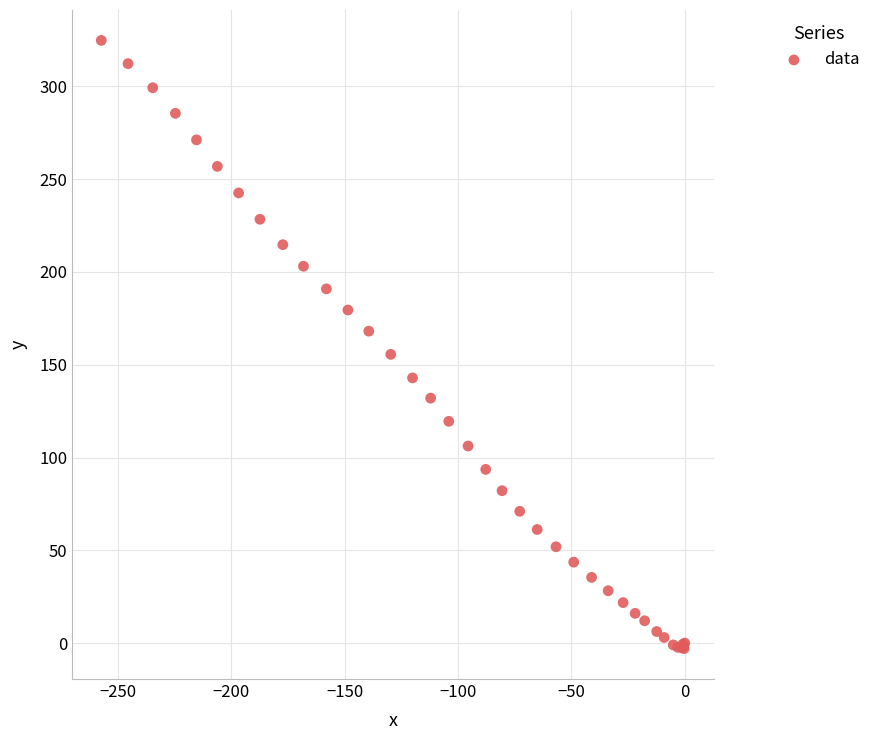

What Y value in the scatter plot is closest to 160?

155.6